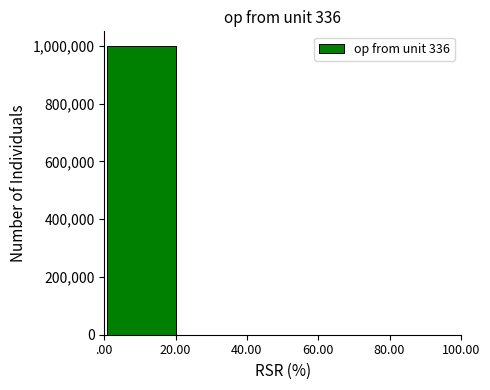

The value at 20.00 is 294212. True or false?

False